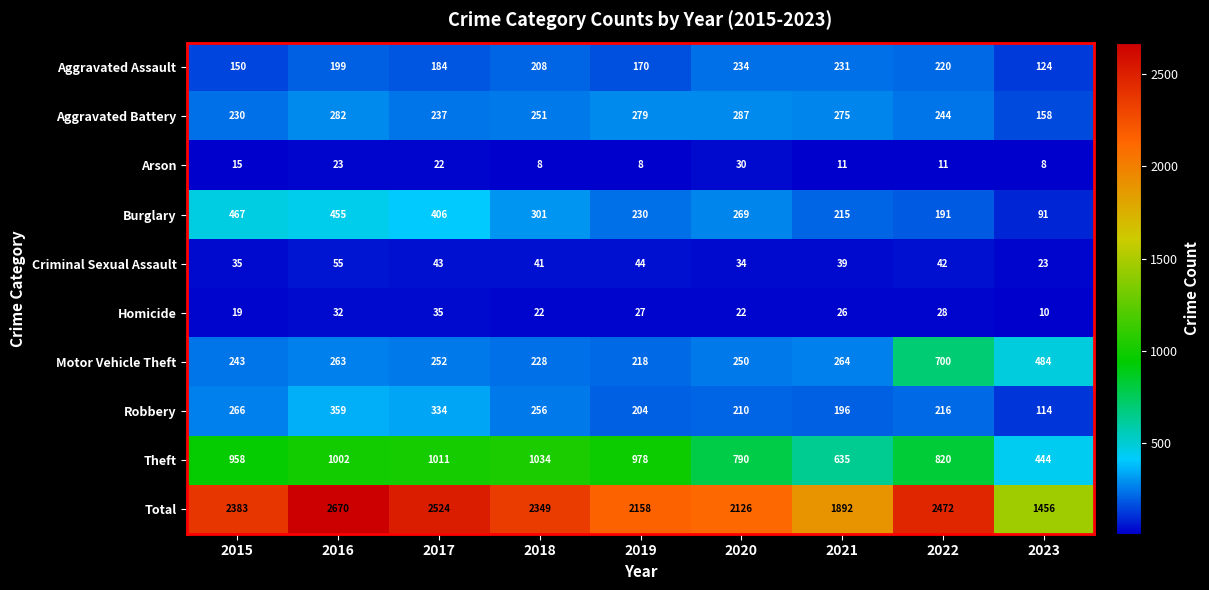

What is the difference between the Total values at 2018 and 2017?

175